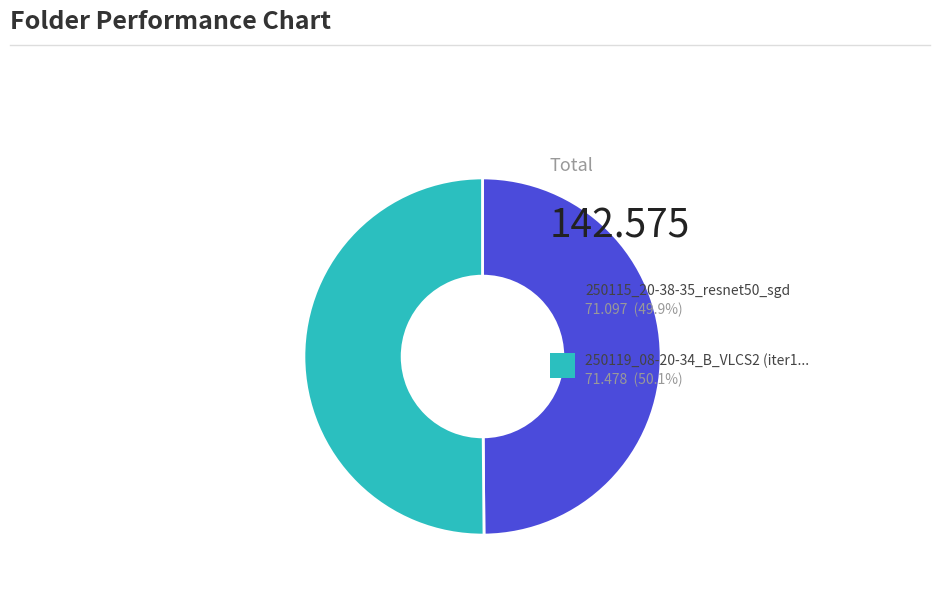

Which category accounts for the majority?

250119_08-20-34_B_VLCS2 (iter15000)